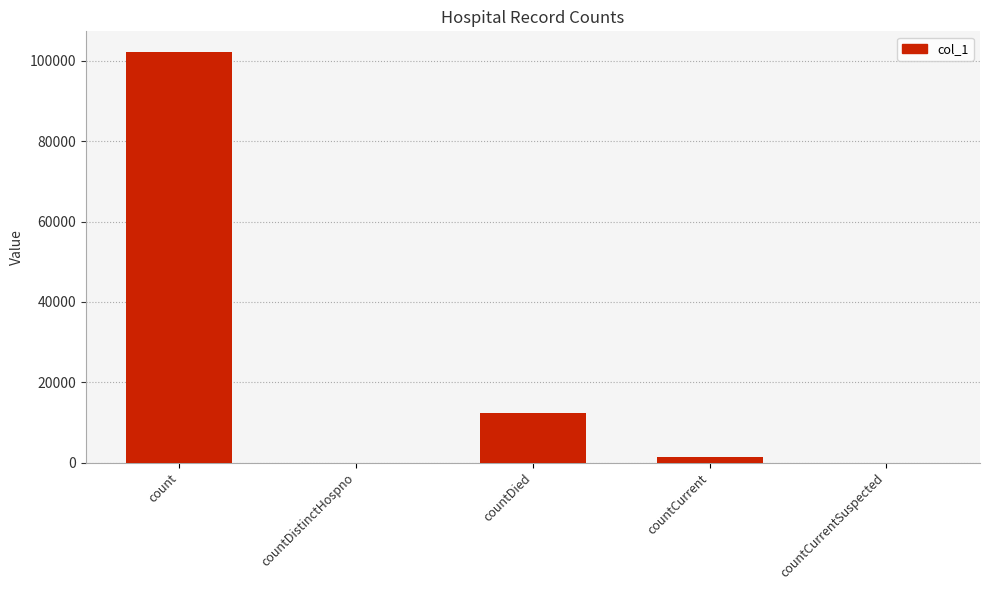

What is the sum of the values at countCurrent and countCurrentSuspected?

1267